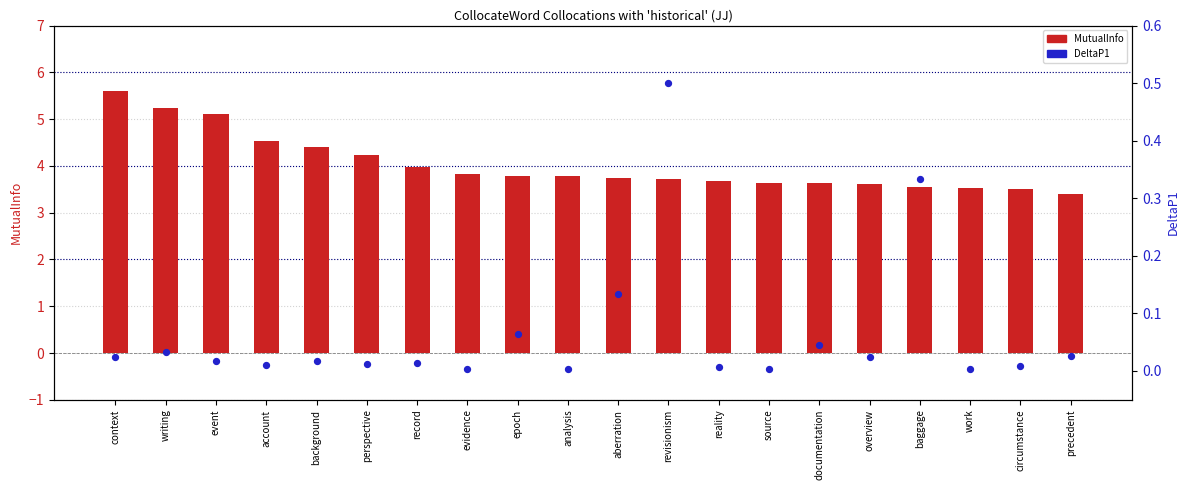

Which series reaches the maximum Y coordinate?

MutualInfo